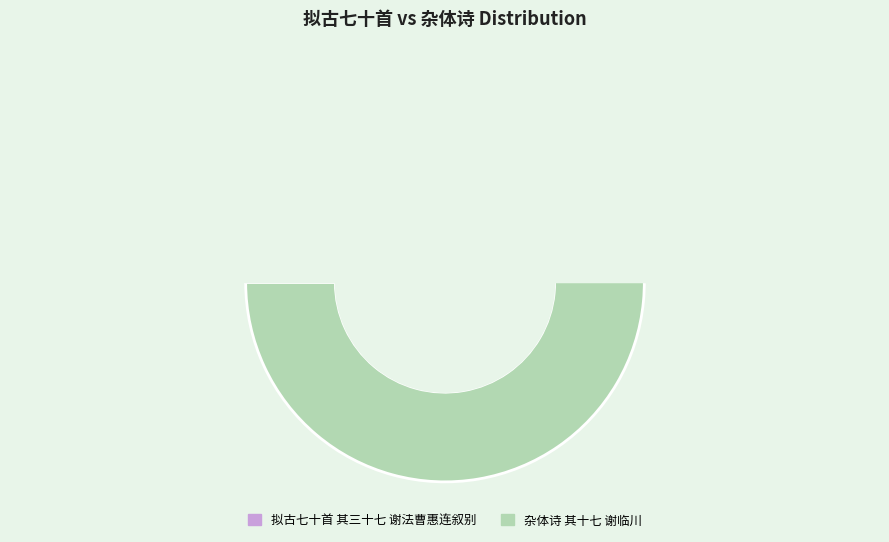

To the nearest percent, what is the average slice percentage?

50%